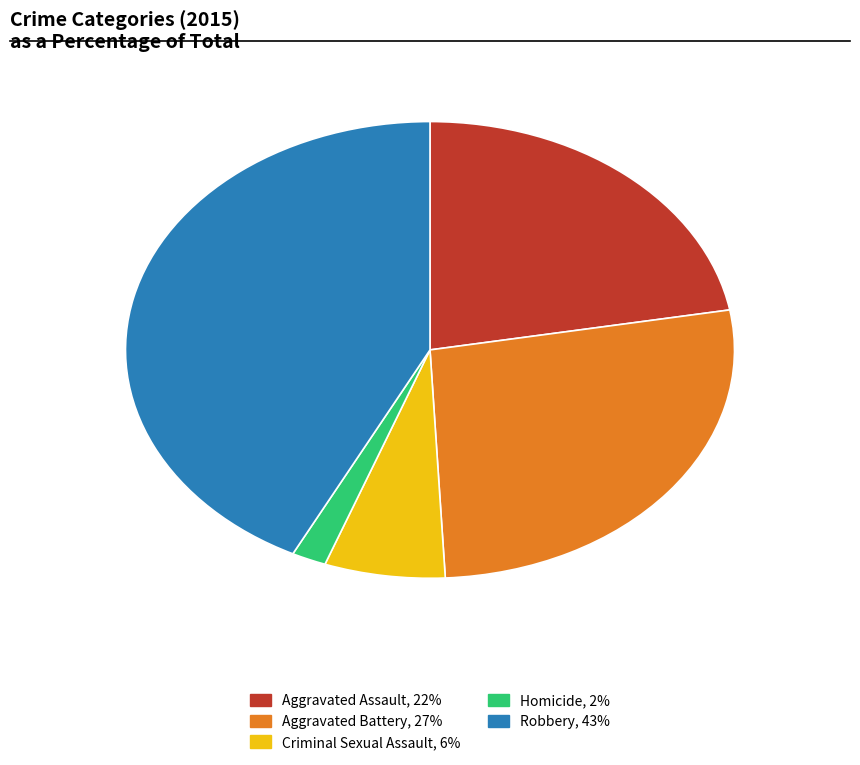

How many slices are in this pie chart?

5